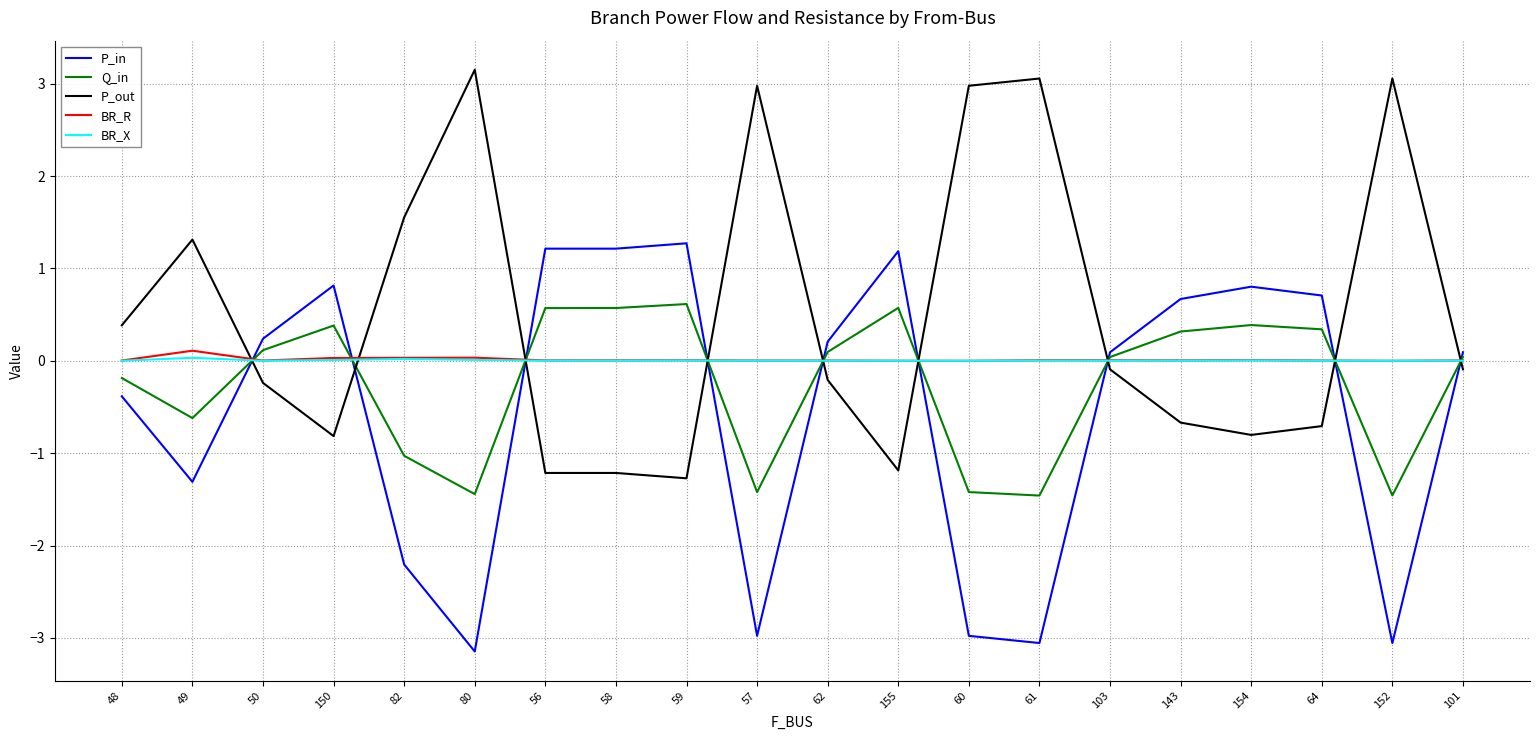

Which series has the largest total across all categories?

P_out